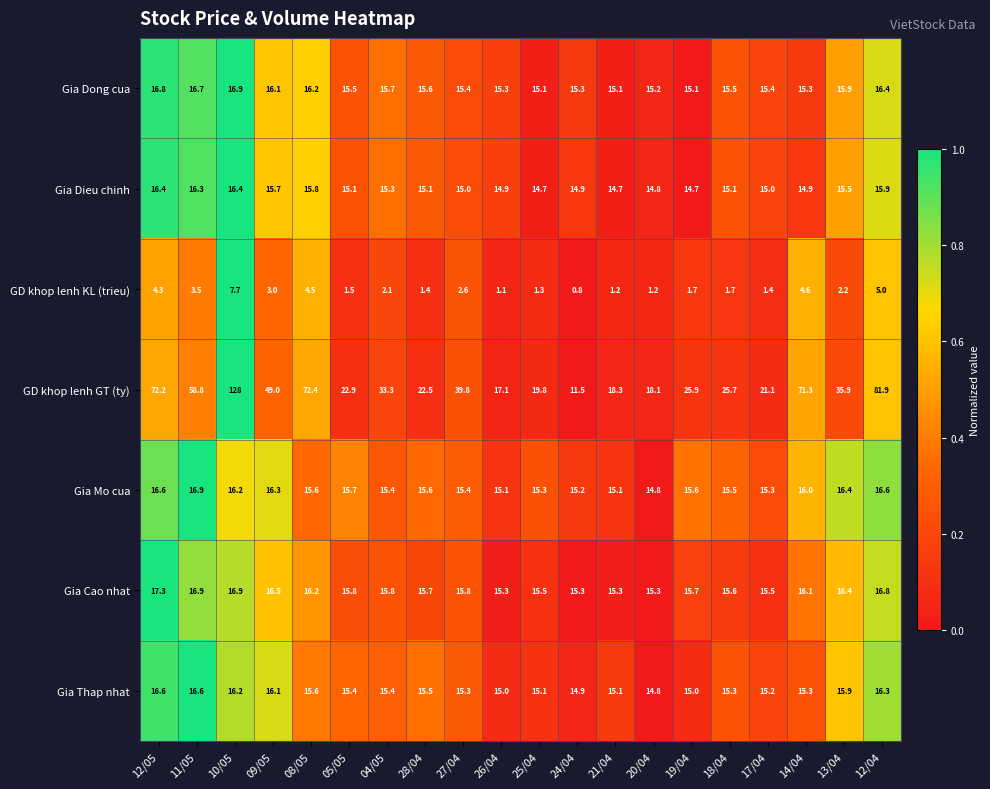

Is it true that Gia Dong cua equals 15.1 at 19/04?

True